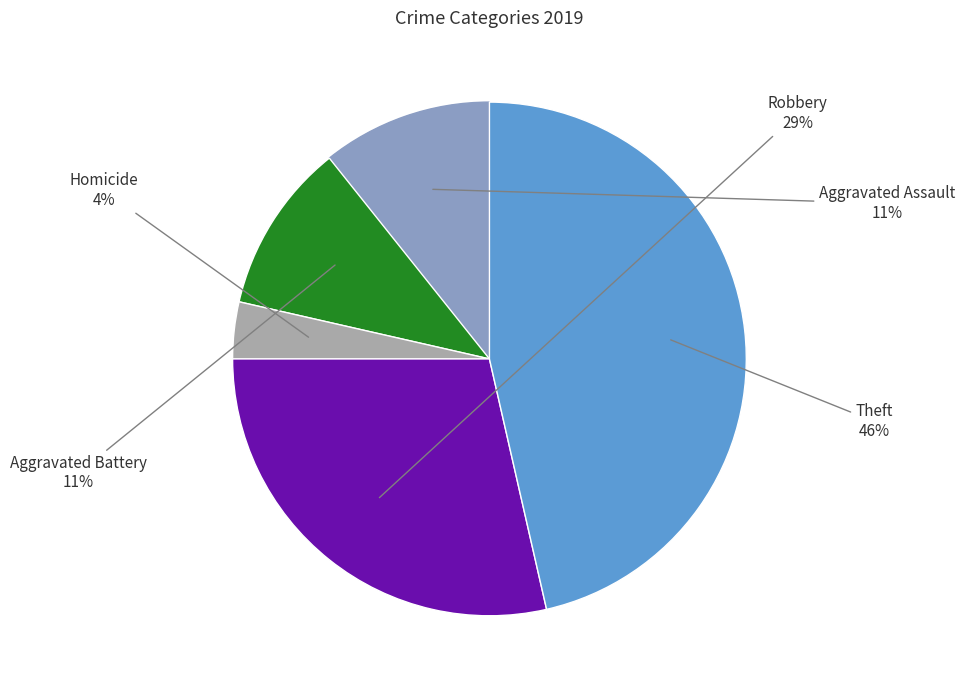

To the nearest percent, what is the average slice percentage?

20%